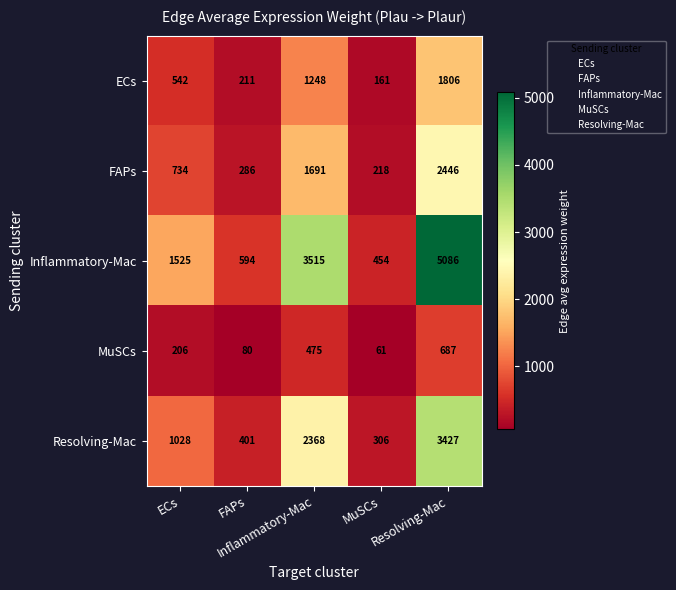

What is the greatest value displayed?

5086